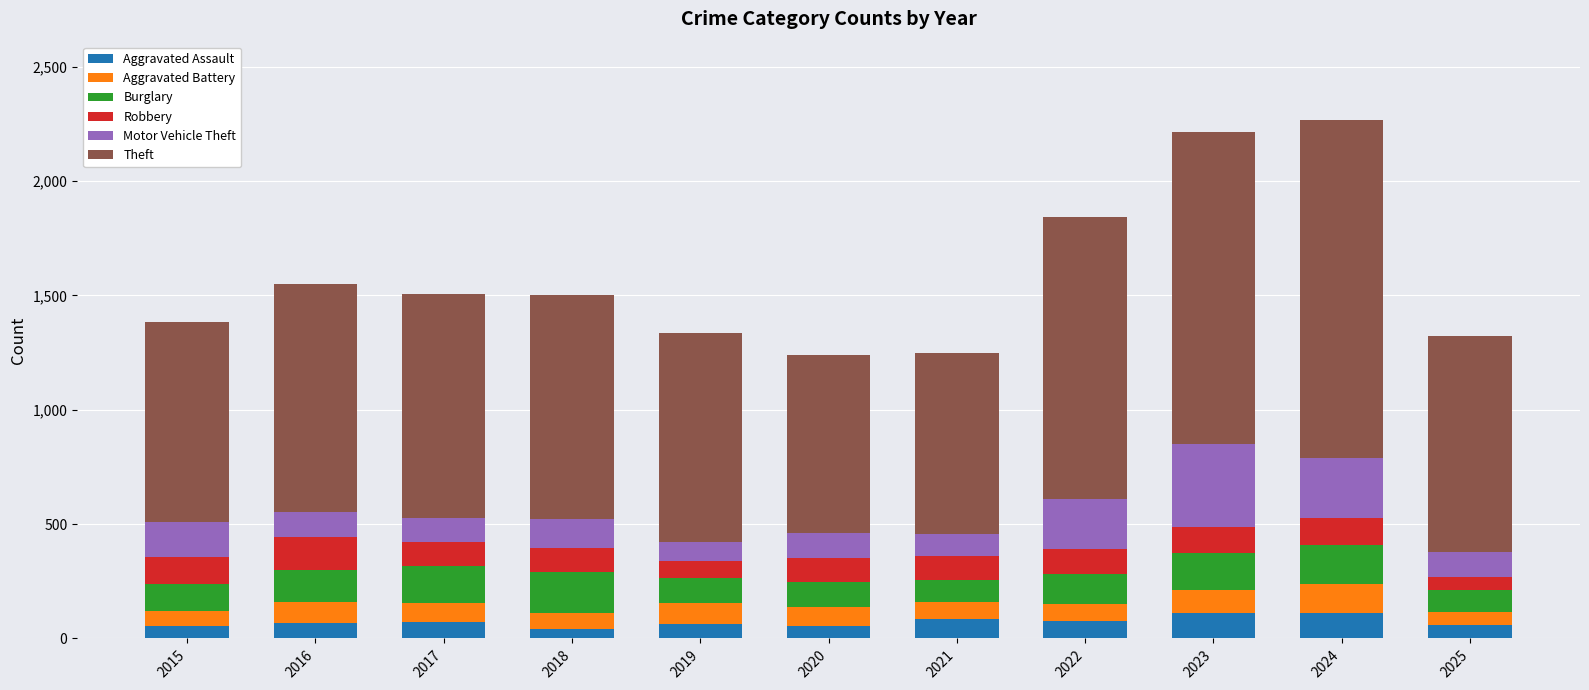

What is the highest value of the Aggravated Assault series?

112